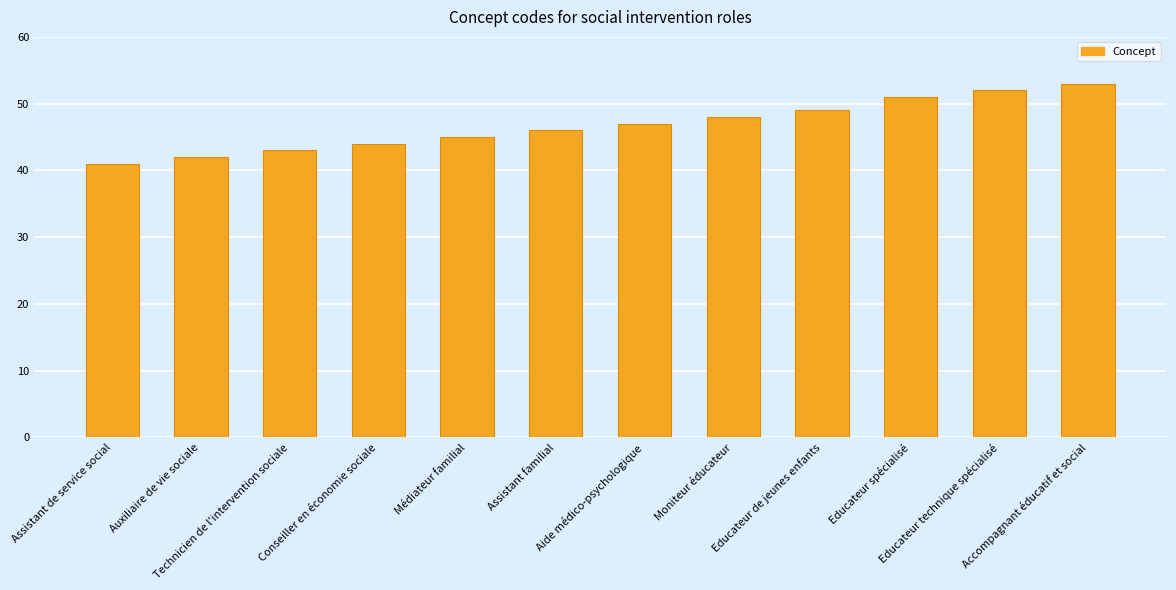

Rank the categories by value from highest to lowest.

Accompagnant éducatif et social, Educateur technique spécialisé, Educateur spécialisé, Educateur de jeunes enfants, Moniteur éducateur, Aide médico-psychologique, Assistant familial, Médiateur familial, Conseiller en économie sociale, Technicien de l'intervention sociale, Auxiliaire de vie sociale, Assistant de service social